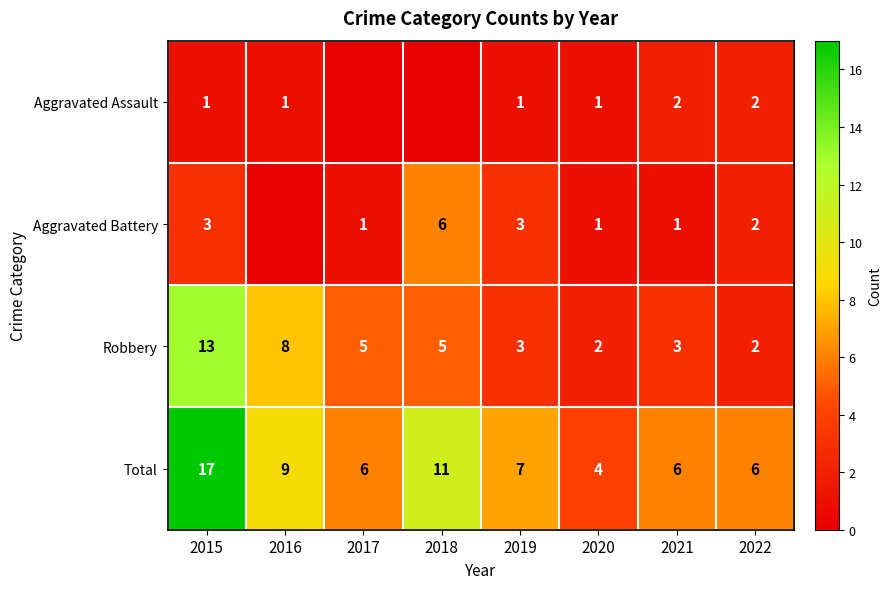

Which series changed the most between 2019 and 2020?

Total